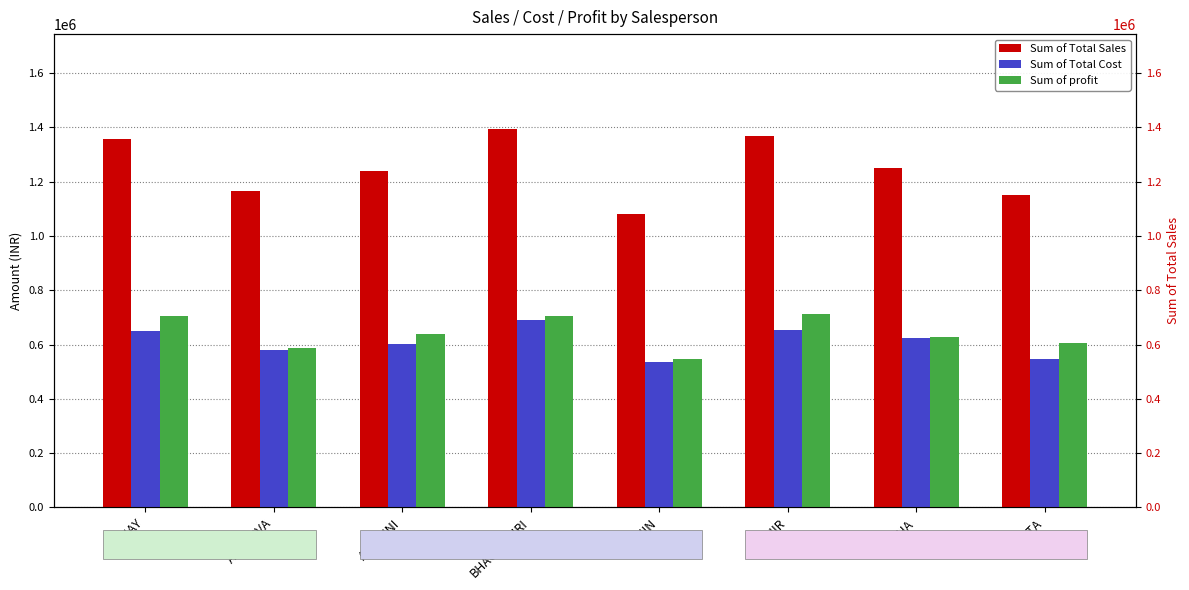

How many categories are shown in the chart?

8